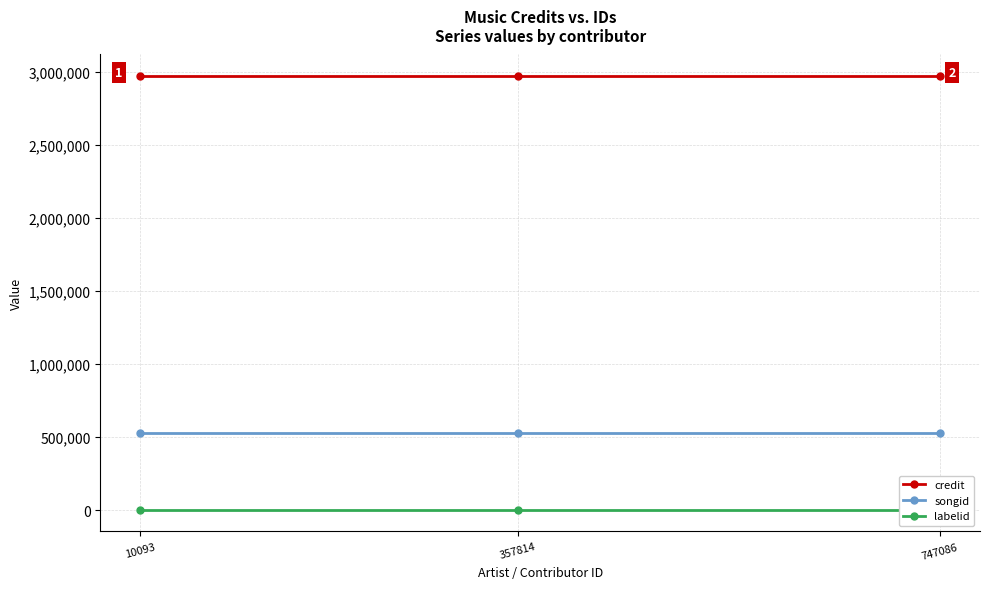

What is the total value across all series at 747086?

3498908